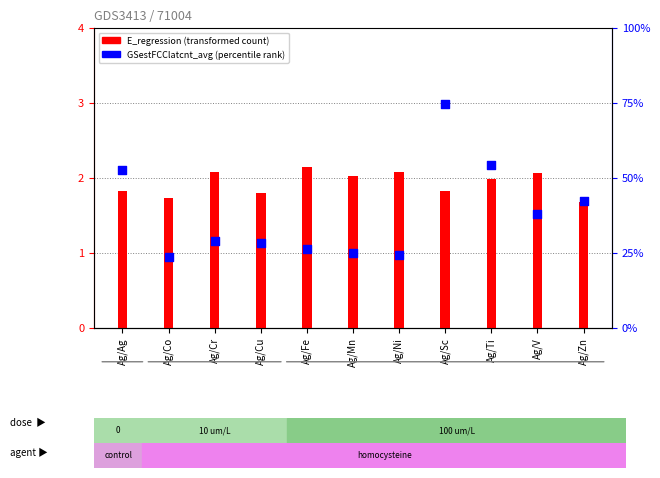

Which series has the largest total across all categories?

GSestFCClatcnt_avg